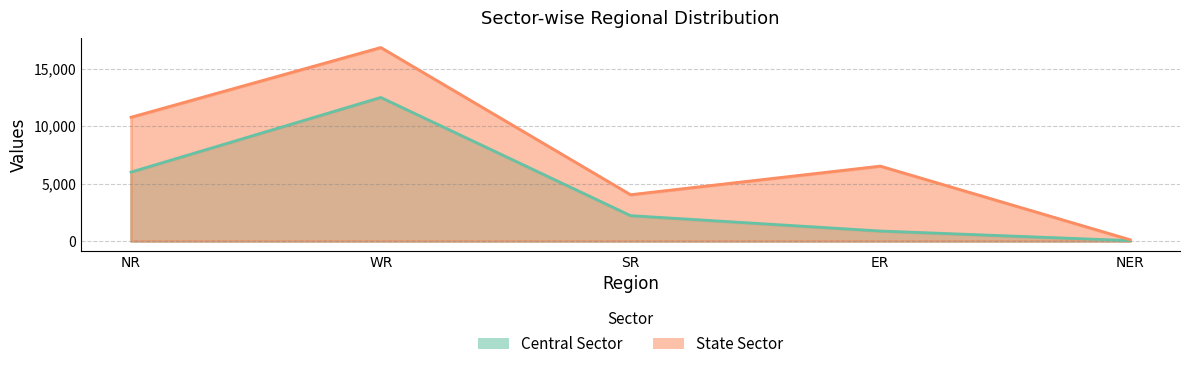

Reading left to right, what are all the values shown in this chart?

Central Sector: NR=6002	WR=12506	SR=2210	ER=870	NER=34
State Sector: NR=10780	WR=16855	SR=4034	ER=6524	NER=110